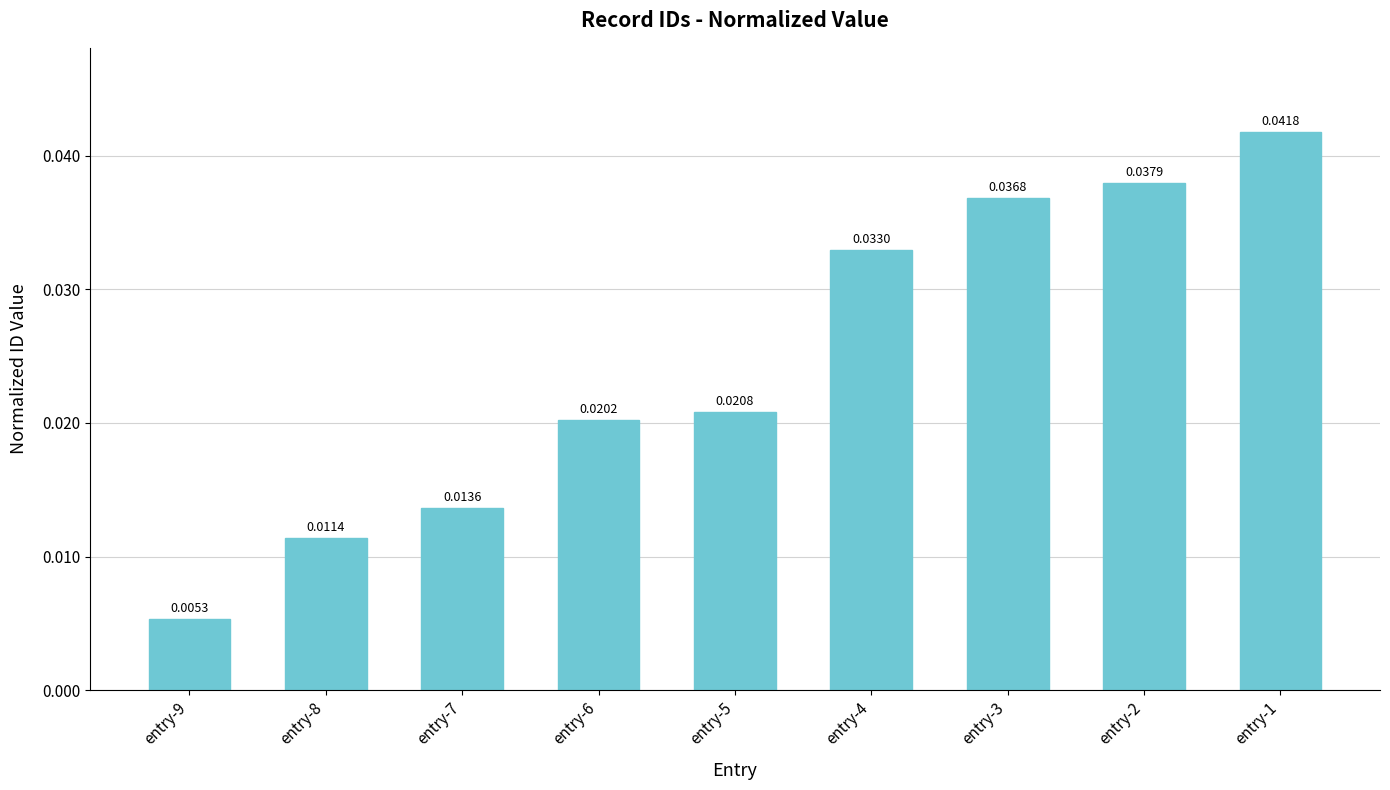

Which has a higher value, entry-9 or entry-7?

entry-7